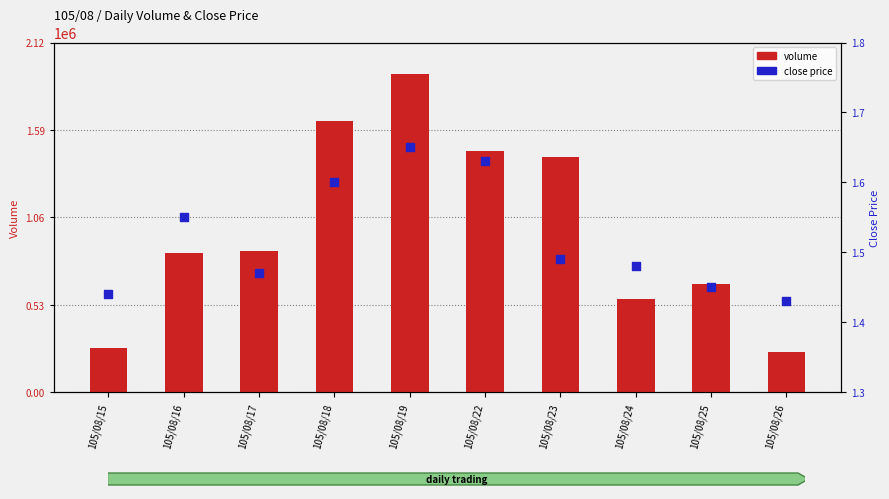

What is the total value across all series at 105/08/25?

654001.4